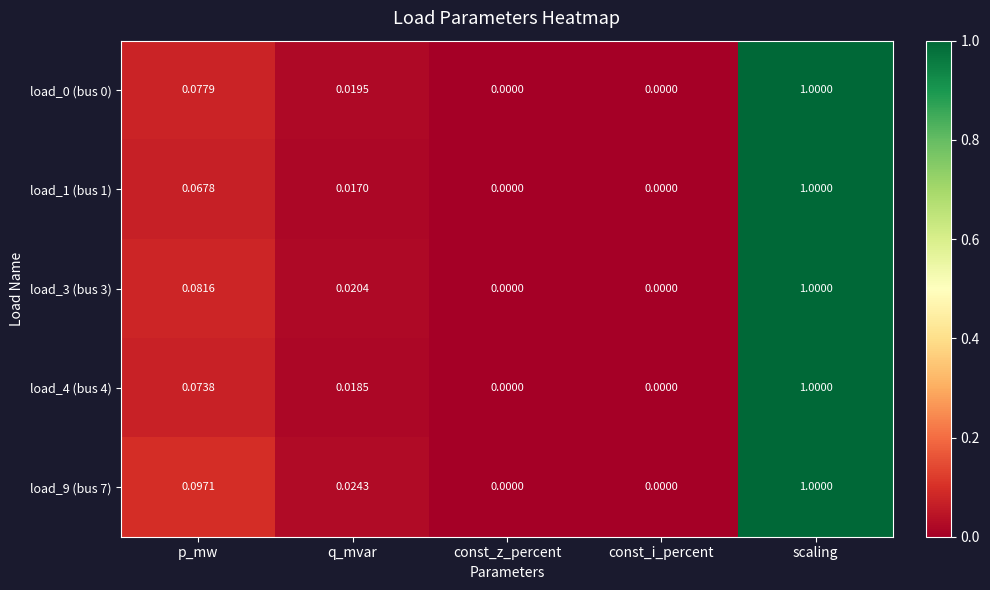

Is the value of load_1 (bus 1) at q_mvar greater than the value of load_9 (bus 7) at const_i_percent?

Yes